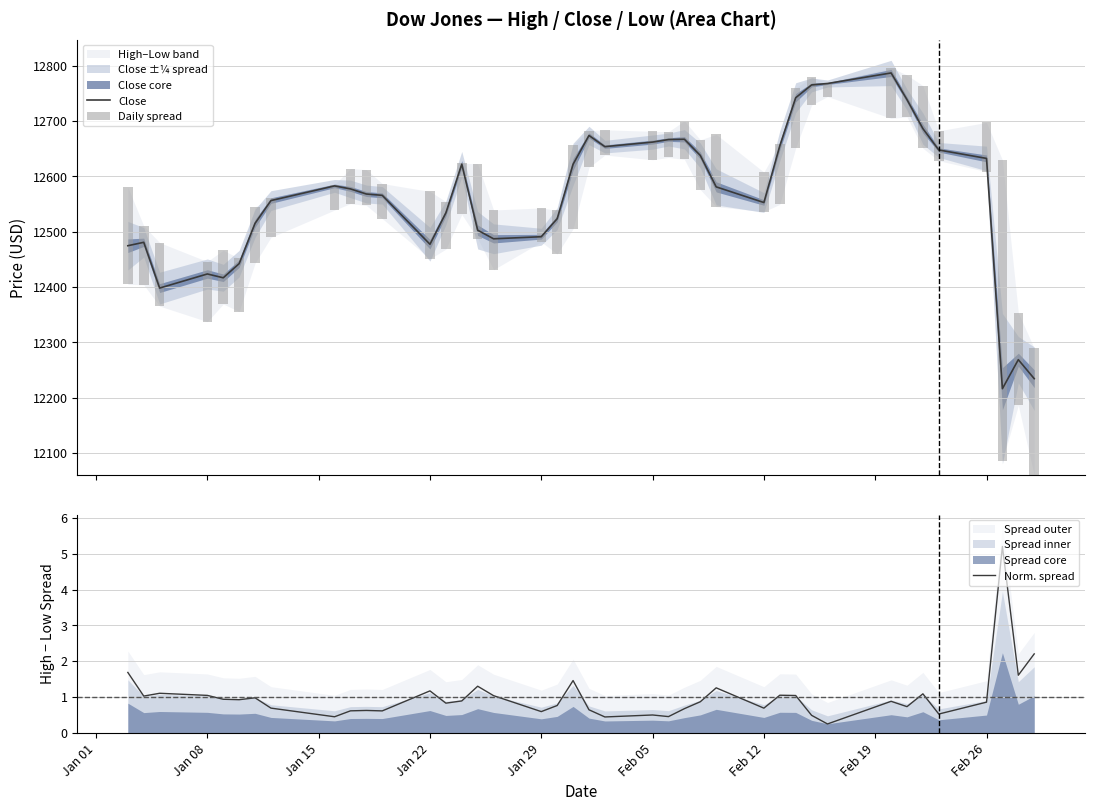

The Norm. spread series shows 1.0 at Jan 08. True or false?

True